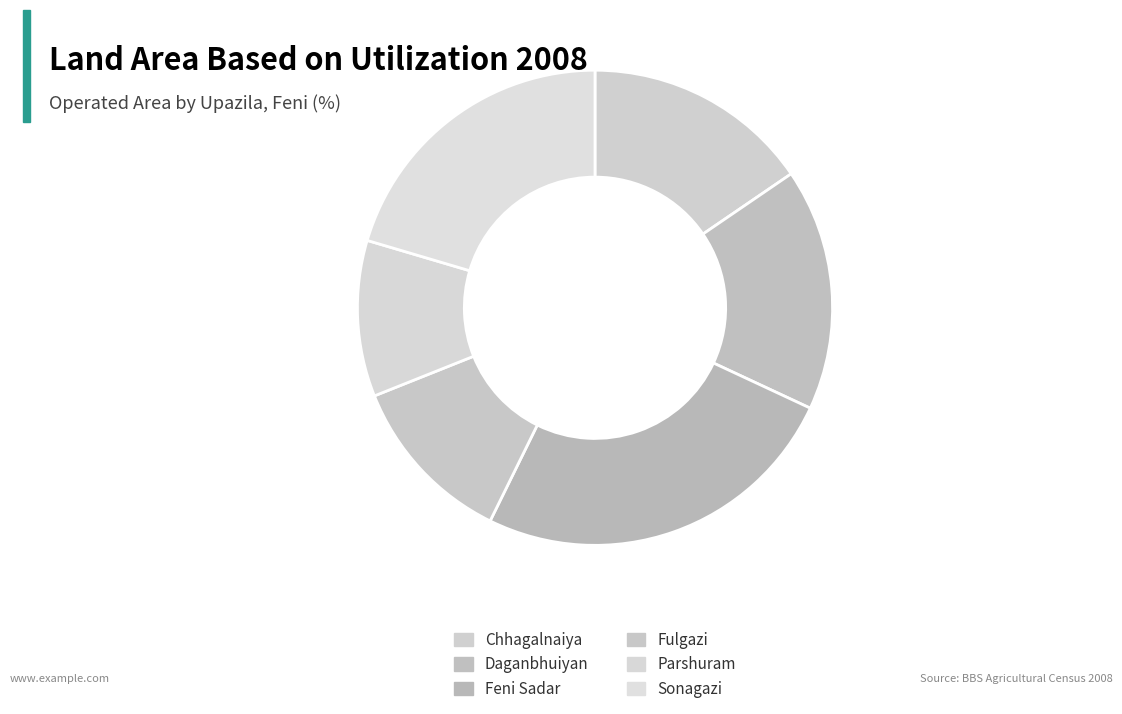

How many slices are in this pie chart?

6